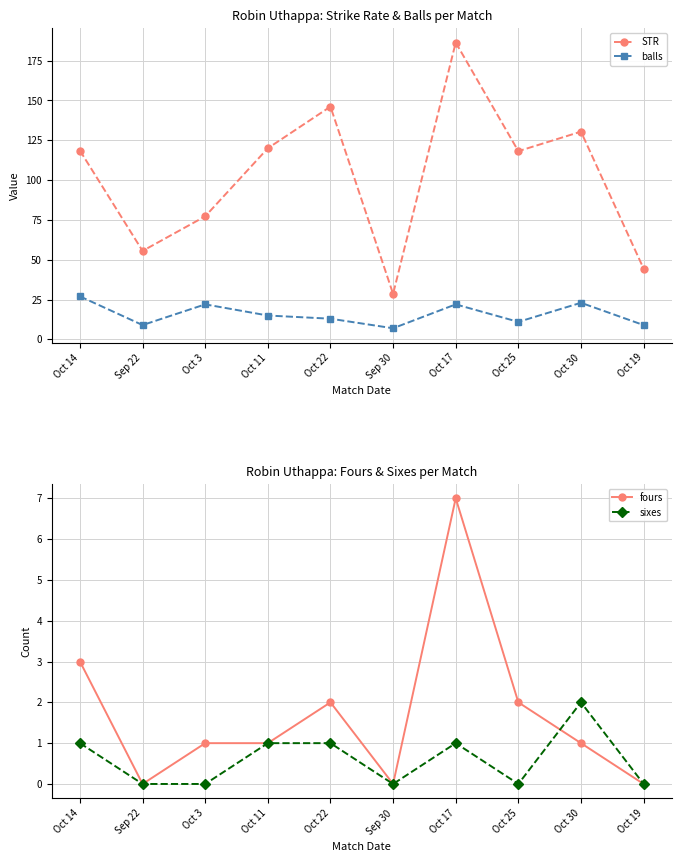

True or false: fours has more than 0 points higher than both neighbors.

True